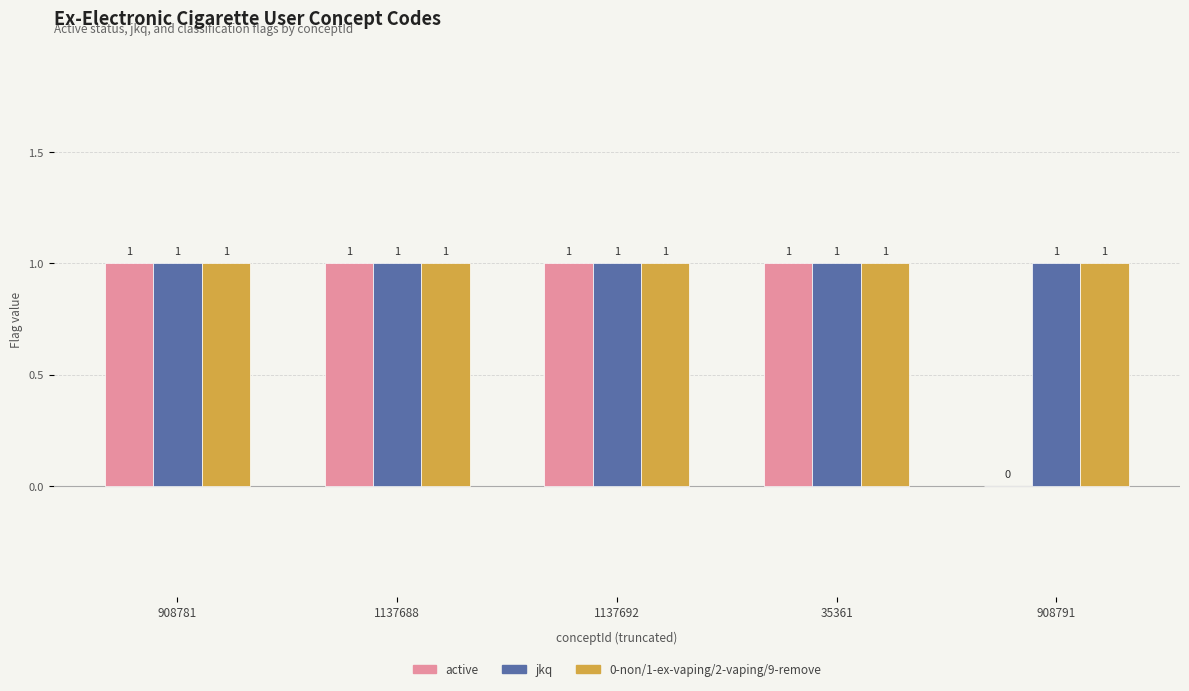

What is the total value across all series at 1137692?

3